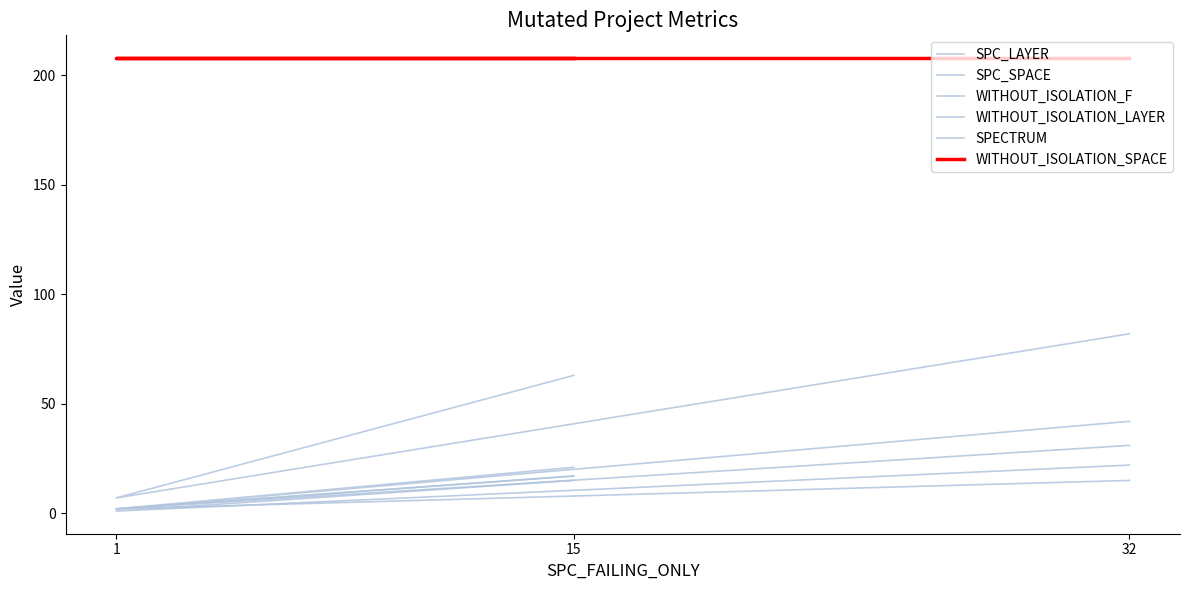

What are all the series names shown in the legend?

SPC_LAYER, SPC_SPACE, WITHOUT_ISOLATION_F, WITHOUT_ISOLATION_LAYER, SPECTRUM, WITHOUT_ISOLATION_SPACE